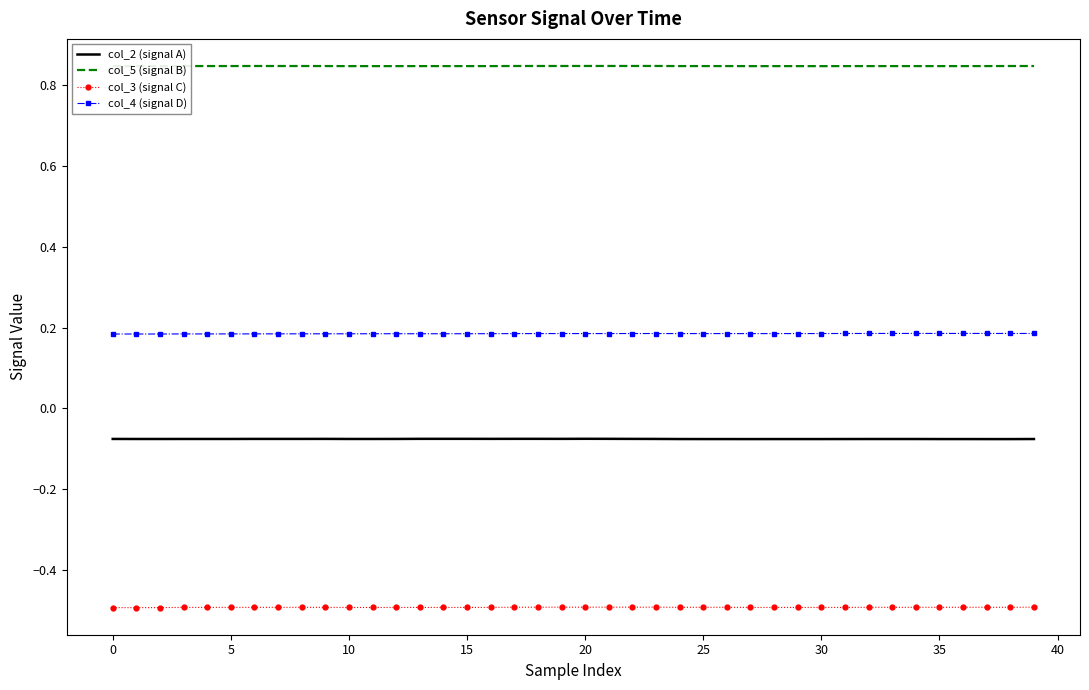

True or false: col_3 (signal C) and col_5 (signal B) cross at least once.

False